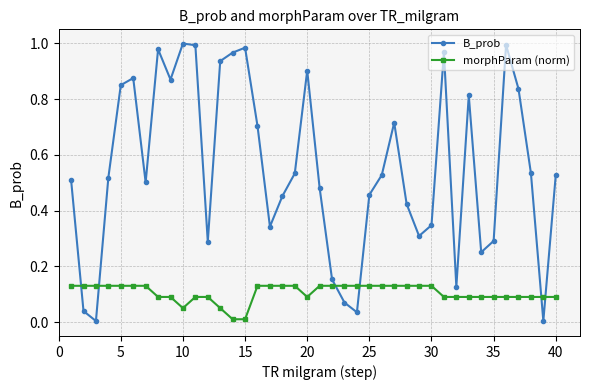

True or false: morphParam (norm) and B_prob cross at least once.

True